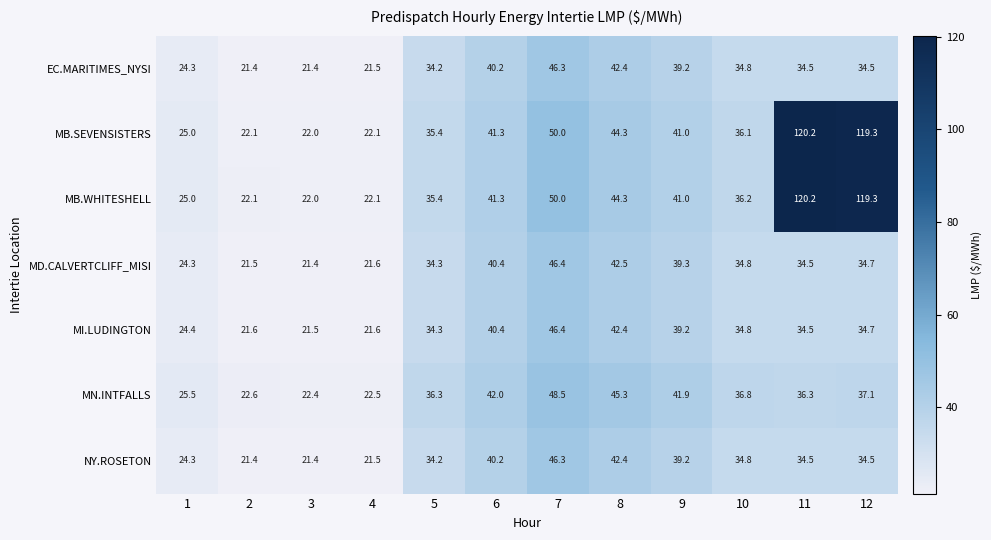

What is the spread (max minus min) of values at 9?

2.7